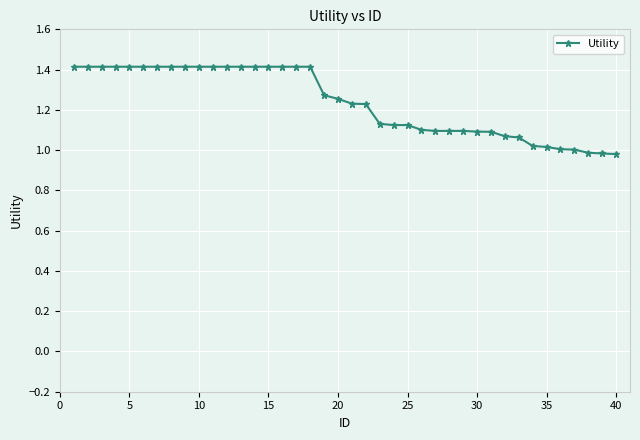

What is the value of the 6th point from the left?

1.4